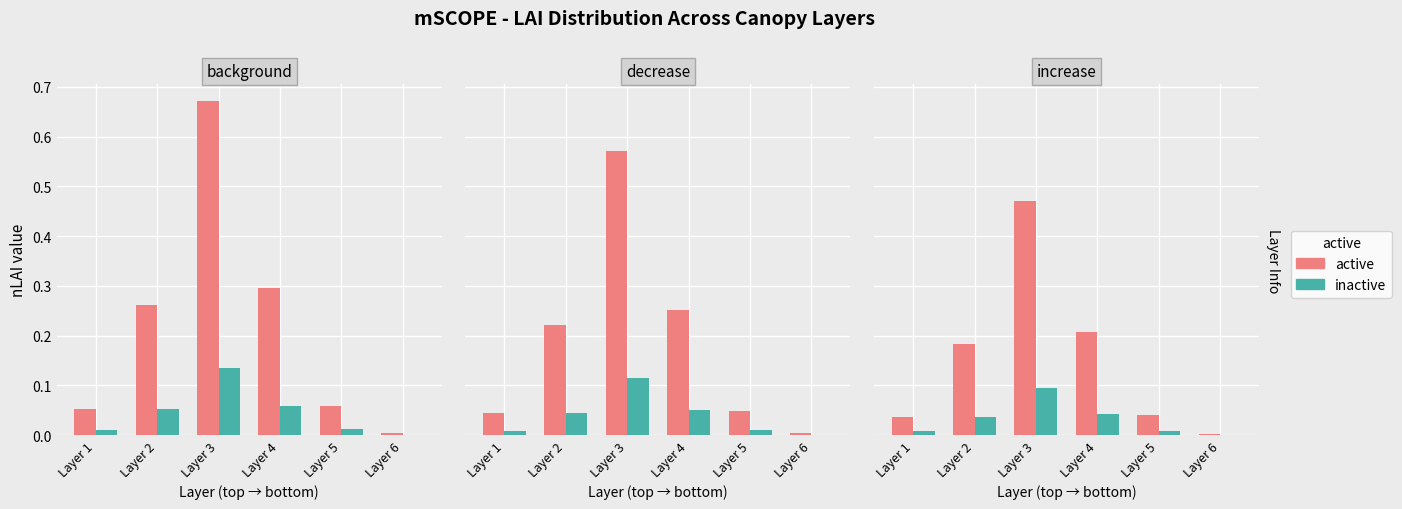

The value of active at Layer 6 is 0.0. True or false?

True